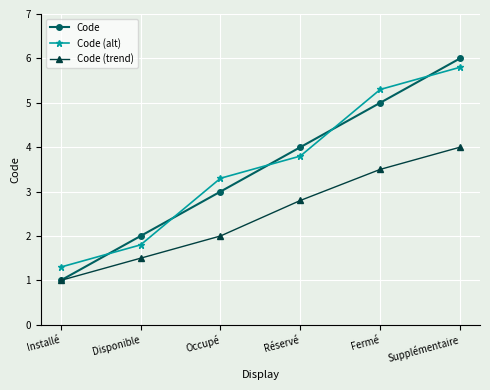

True or false: Code (alt) has a value of 3.3 at Occupé.

True